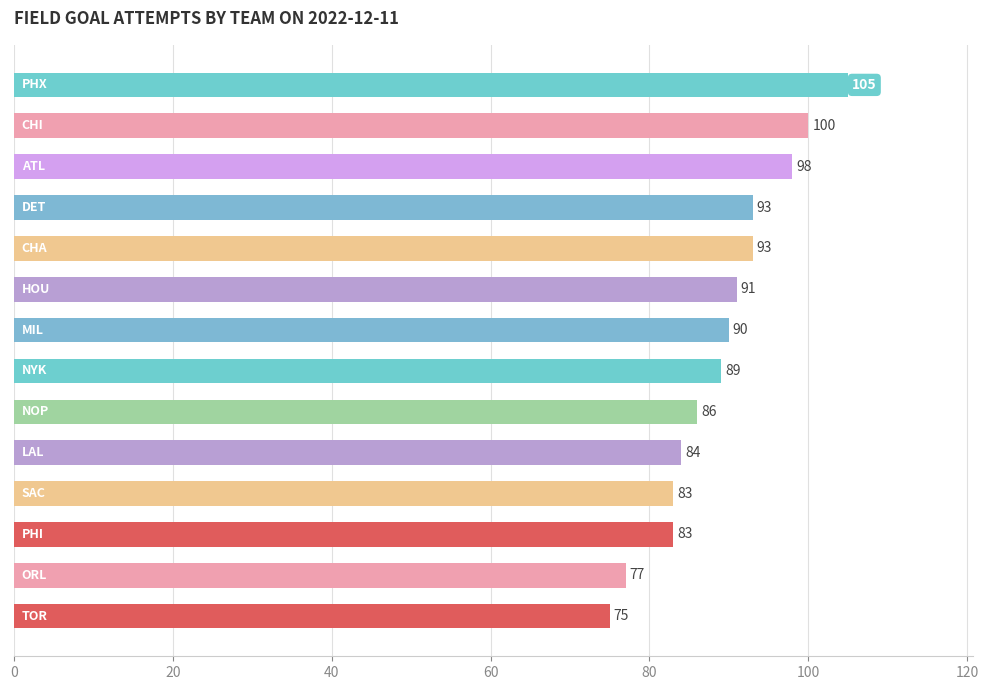

What is the value of the 8th bar from the top?

89